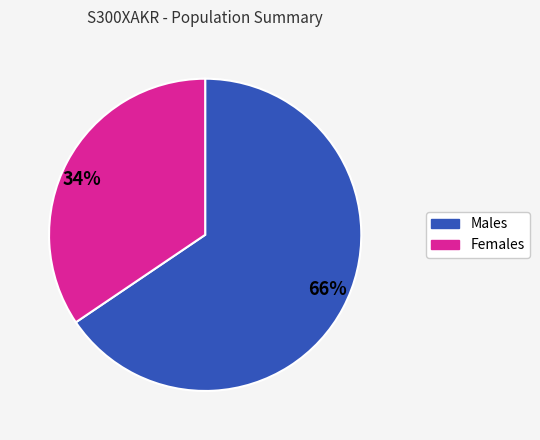

Combined, do 34% and 66% account for over 50%?

Yes